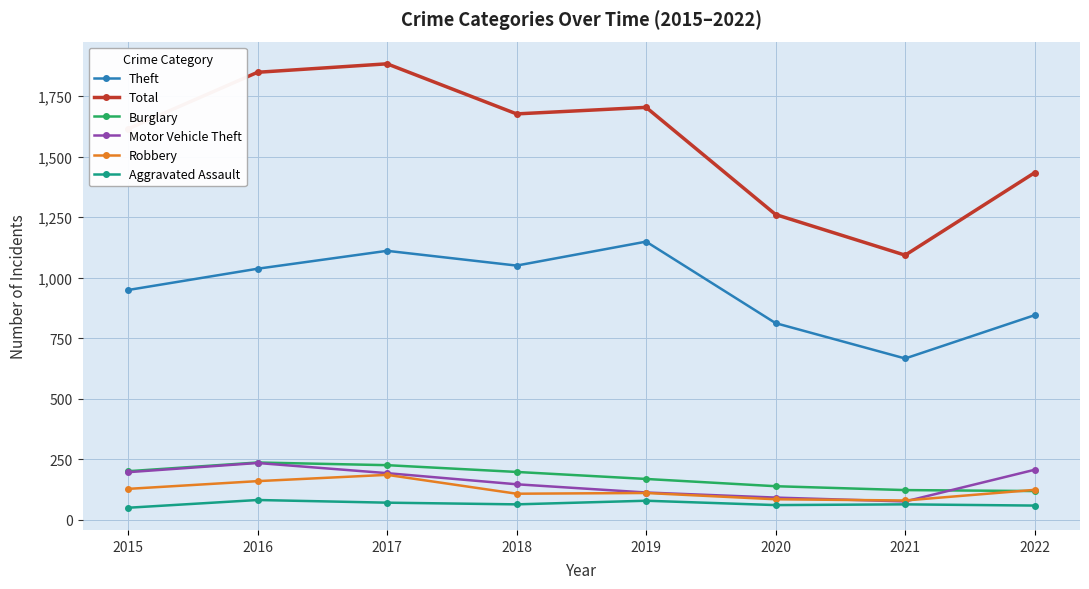

True or false: Motor Vehicle Theft has more than 2 points higher than both neighbors.

False